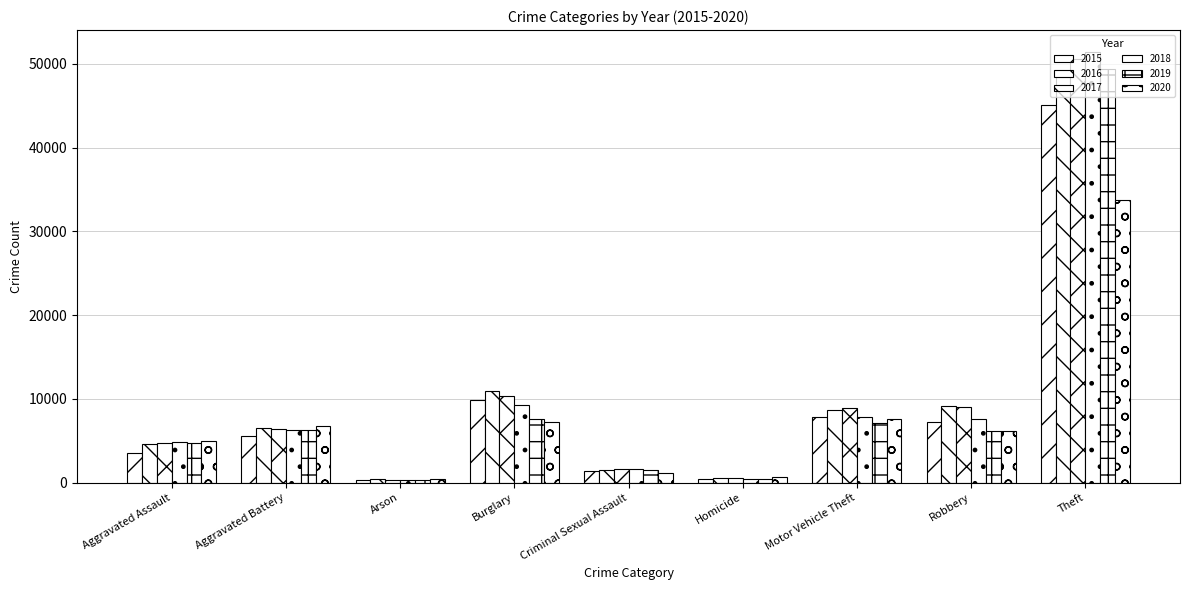

What position from the right is Theft?

1